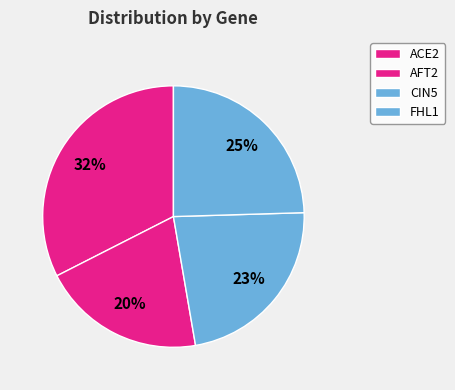

Which slice is the largest?

ACE2